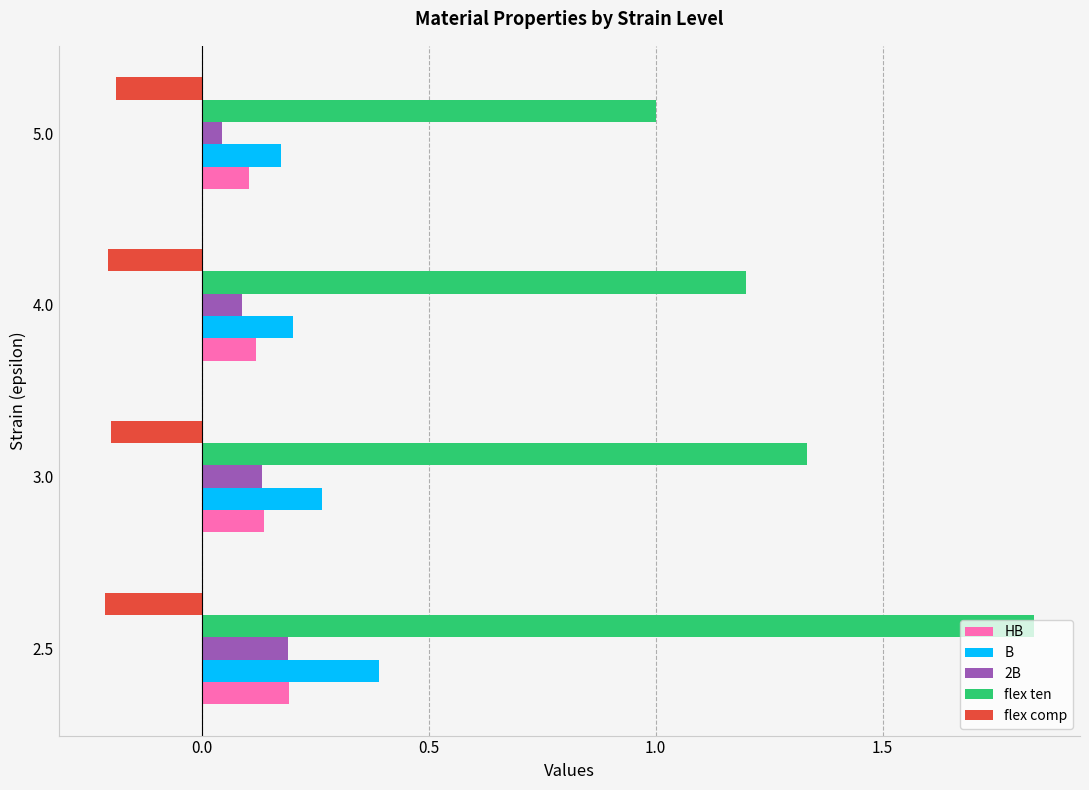

Which category has the highest value in the B series?

2.5